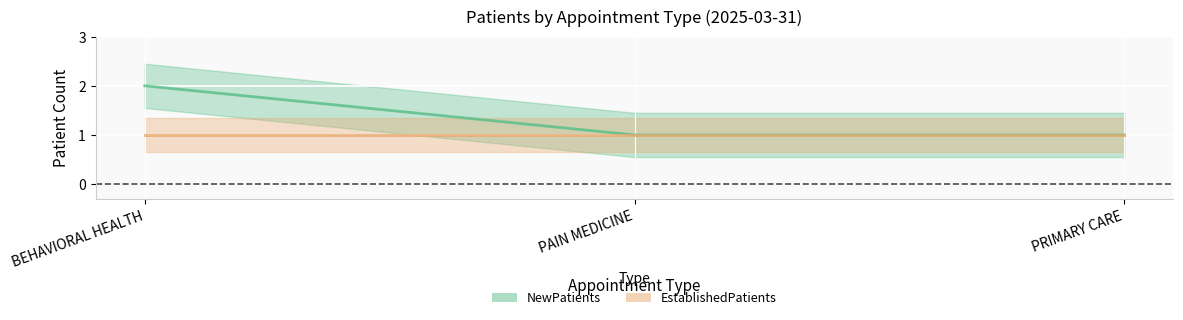

What is the value of the 2nd point from the left?

1